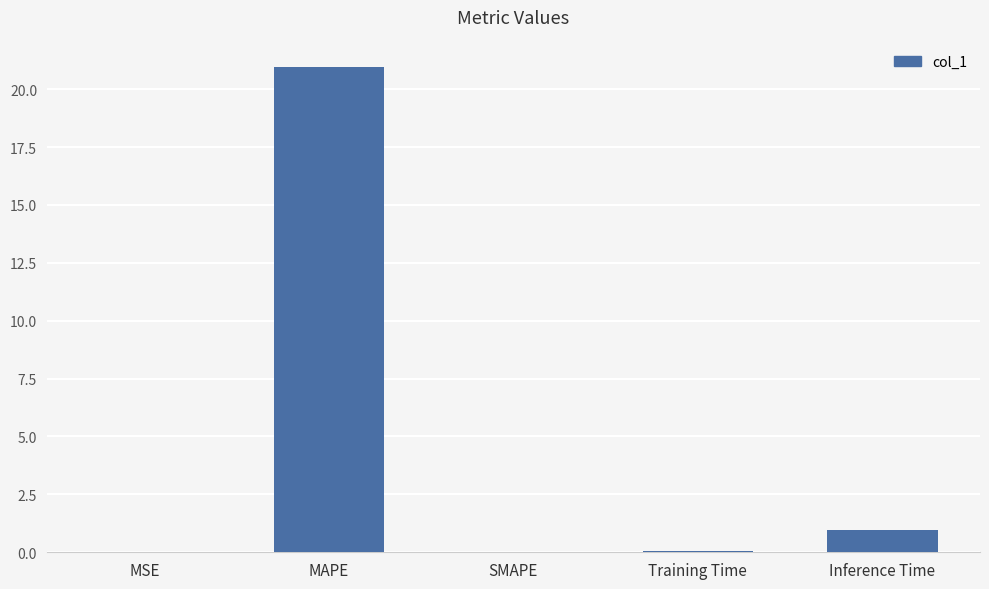

The chart shows a value of 1.0 at Inference Time. True or false?

True